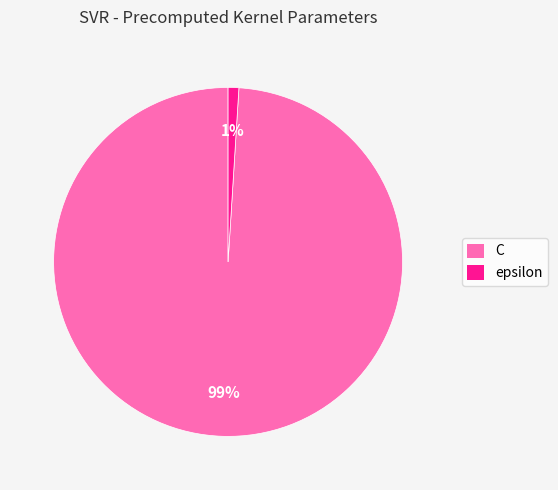

True or false: C accounts for 89% of the total.

False